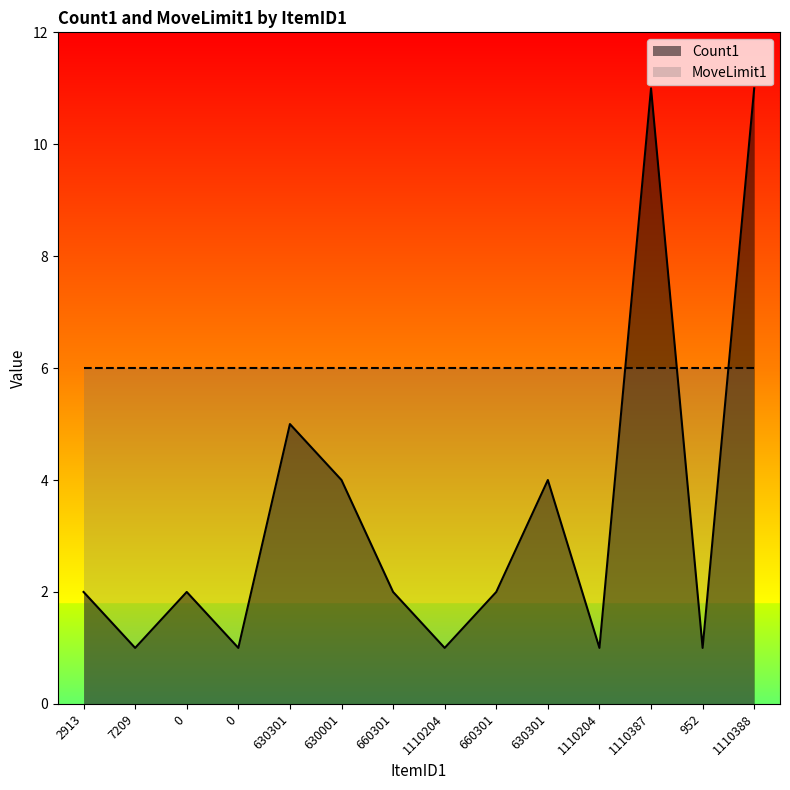

What is the maximum value shown in the chart?

11